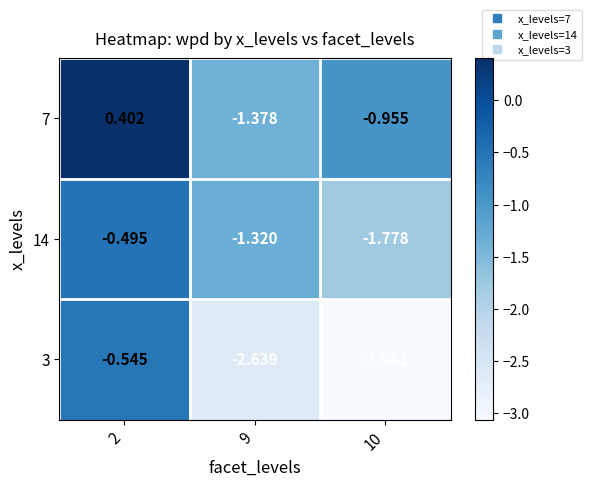

List the series in order of their peak value, lowest first.

3, 14, 7